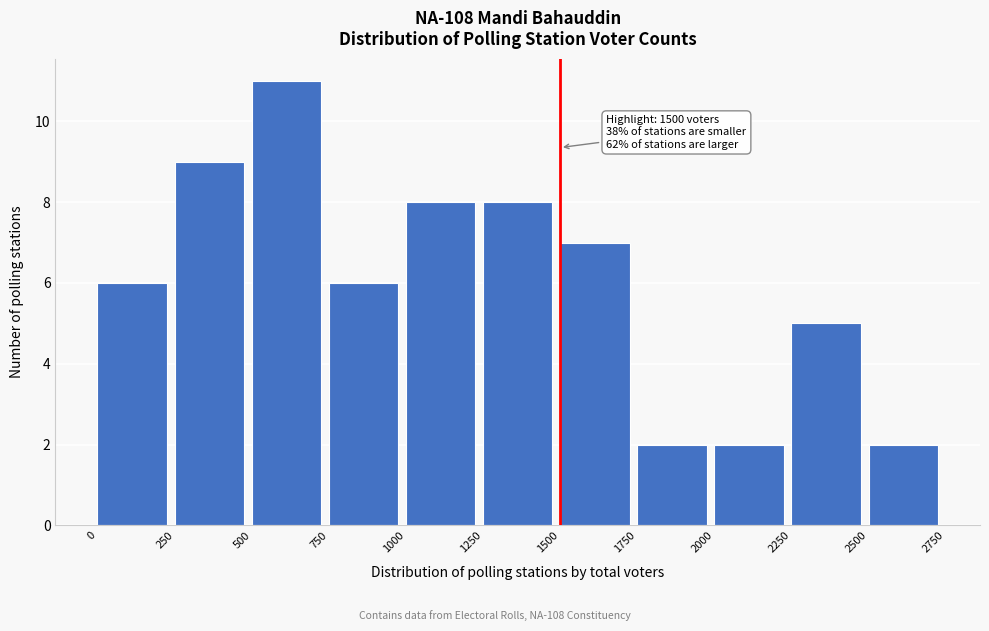

Over which range of the x-axis is the bar tallest?

500 to 750